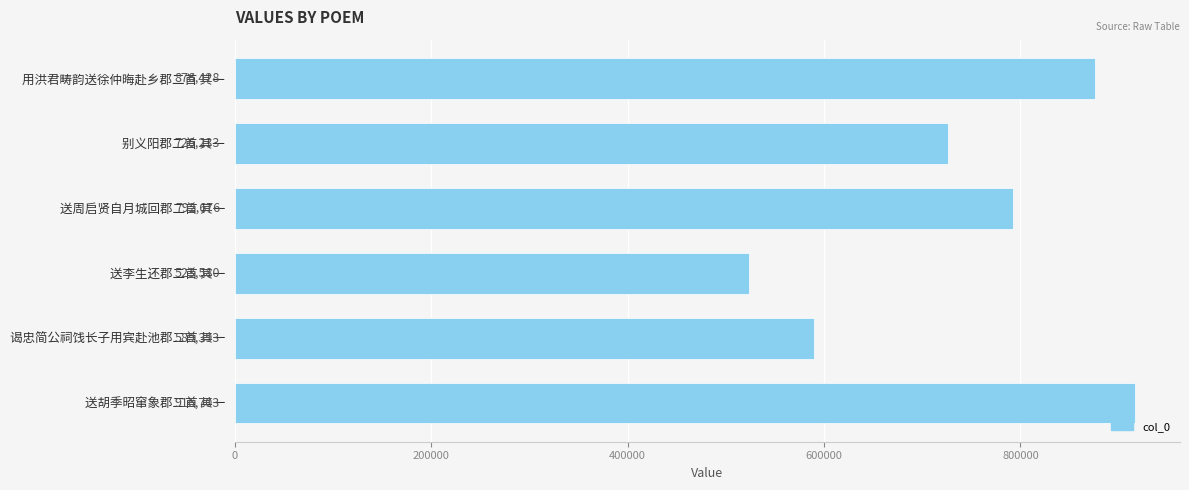

What position from the bottom is 别义阳郡二首 其一?

5